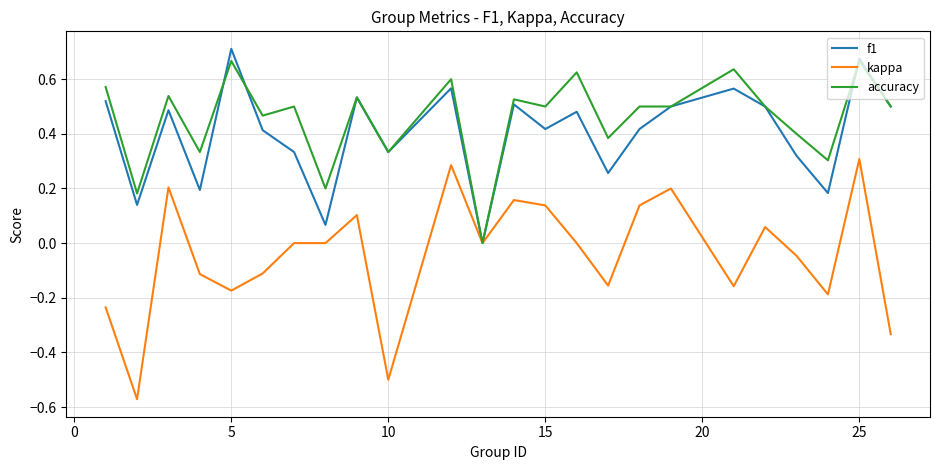

How many lines are shown in the chart?

3